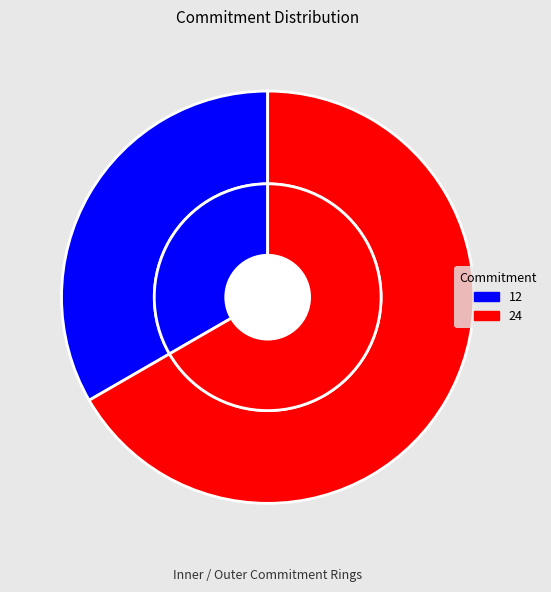

To the nearest percent, what percentage of the pie is 12?

33%